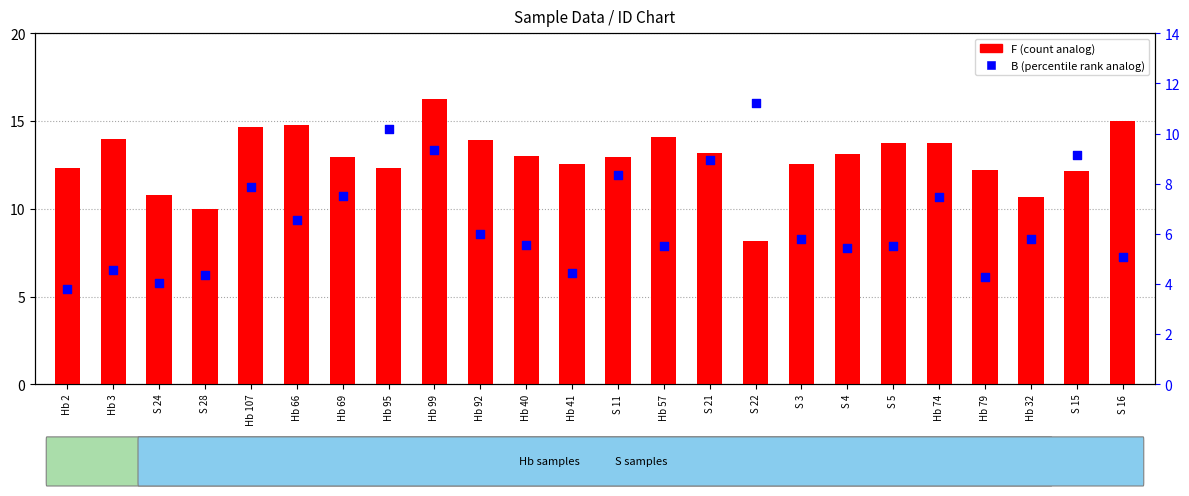

At how many categories does at least one series exceed 6?

24